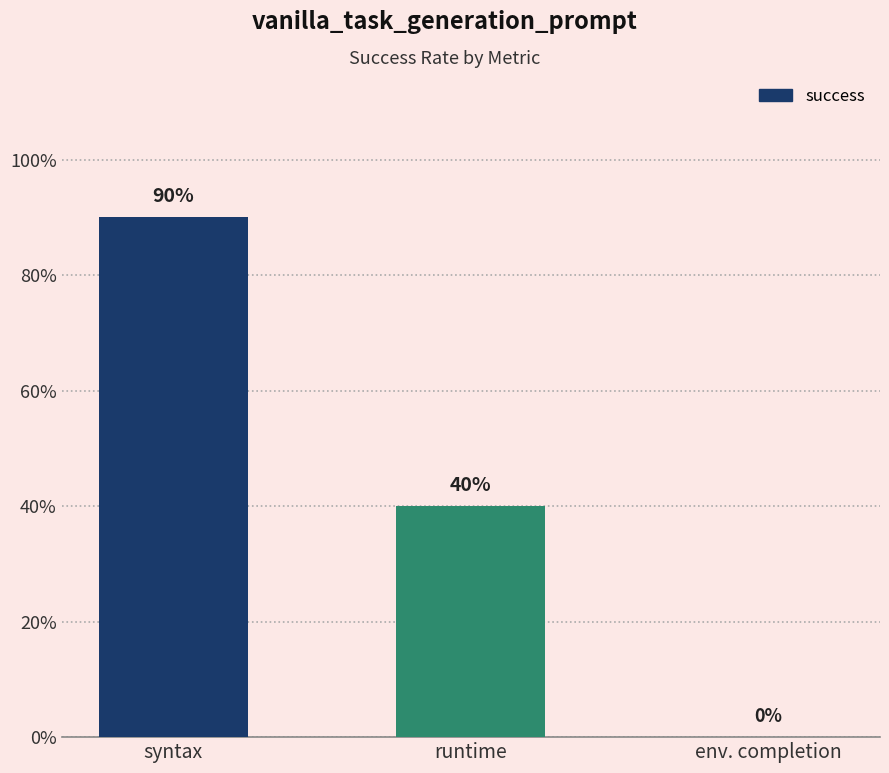

Reading right to left, transcribe all the data shown in this chart.

env. completion=0.0	runtime=0.4	syntax=0.9